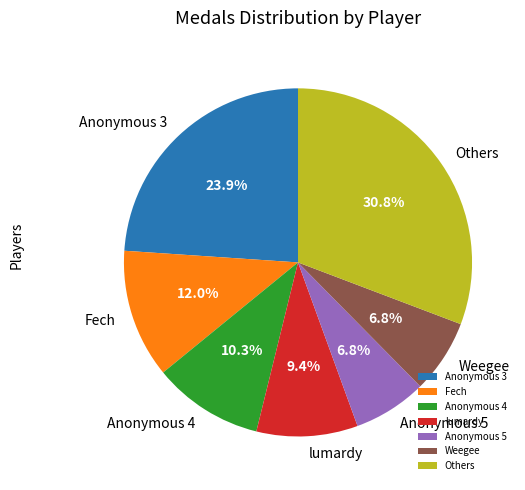

What portion of the pie excludes Fech?

88.0%